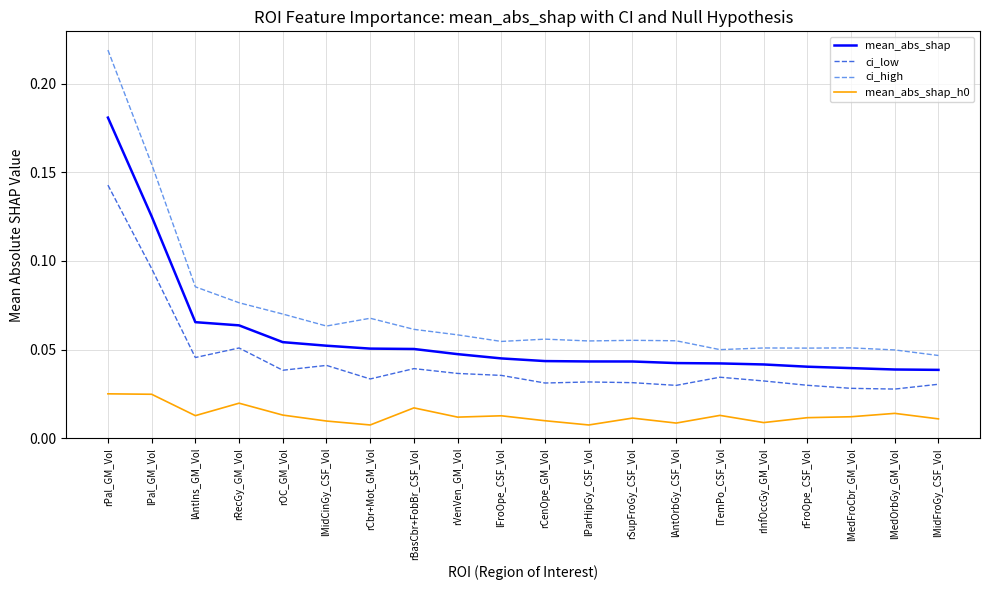

What position from the right is lPal_GM_Vol?

19